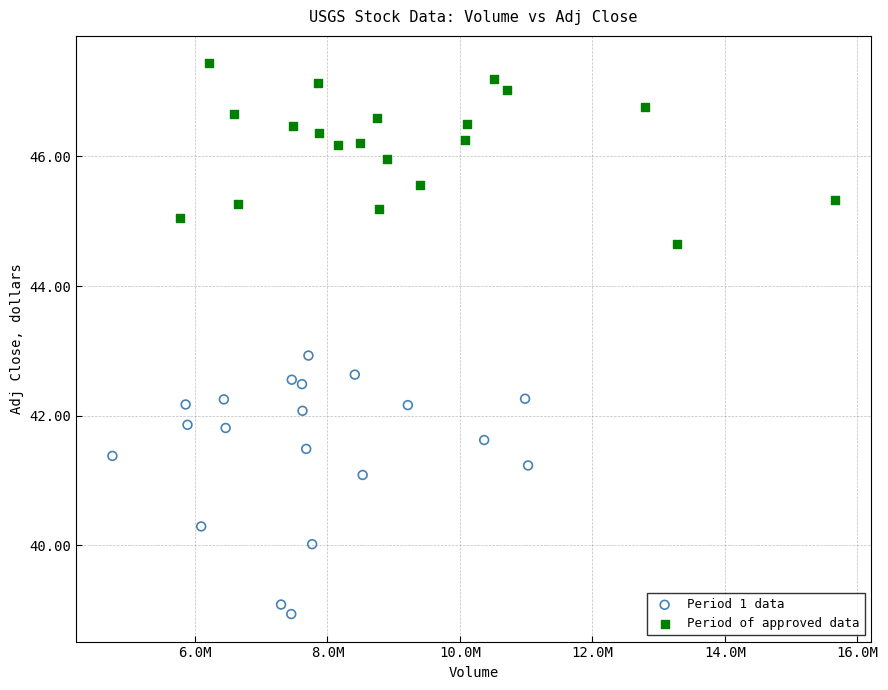

What are all the series names shown in the legend?

Period 1 data, Period of approved data